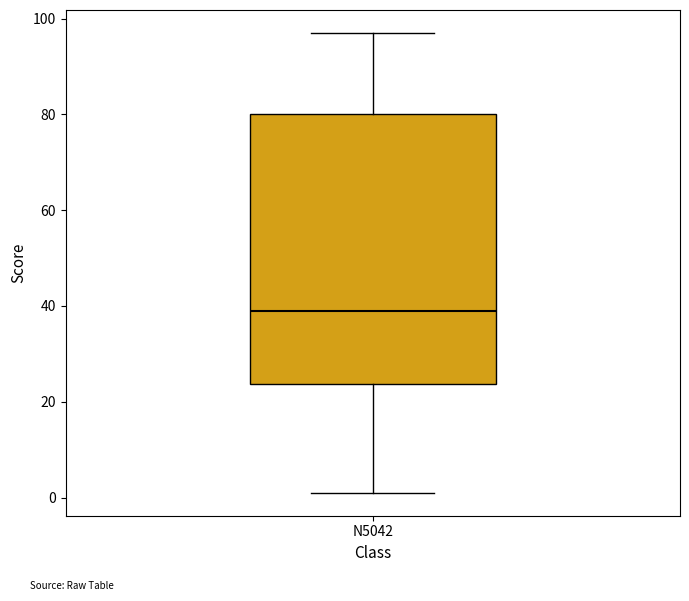

Where is the lower edge of the box for N5042 on the y-axis? The values are not printed on the chart, so give them approximately, as read against the axis.

24